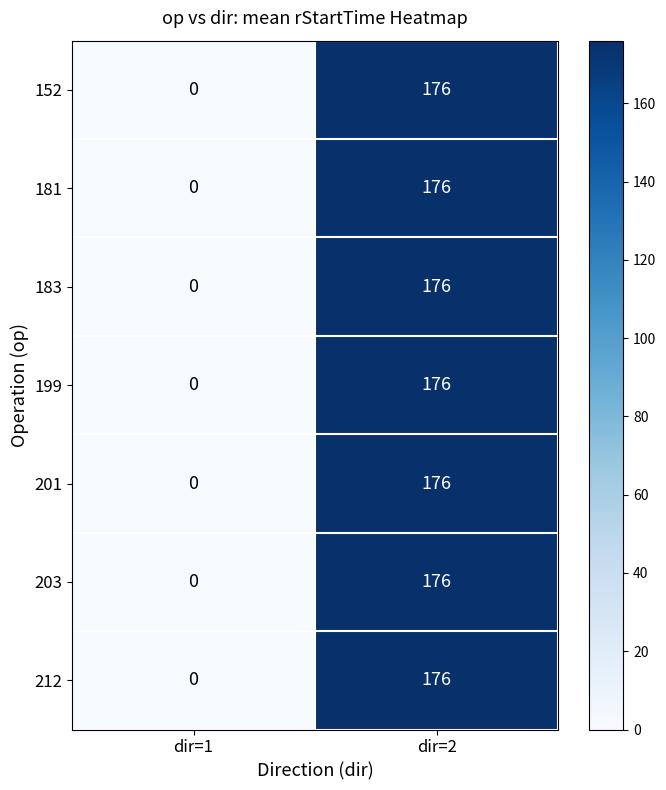

Count the number of data series in this chart.

7